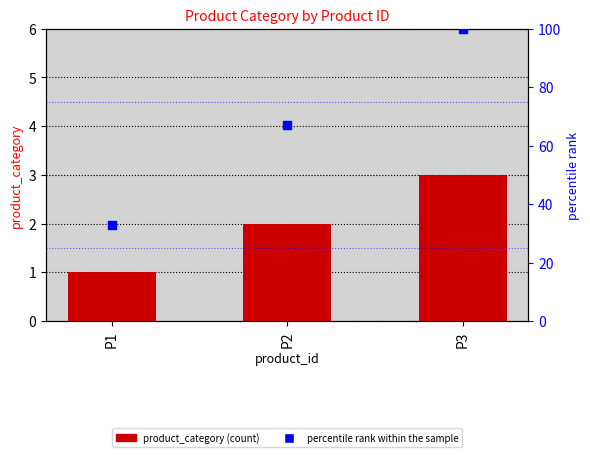

Which series reaches the minimum Y coordinate?

product_category